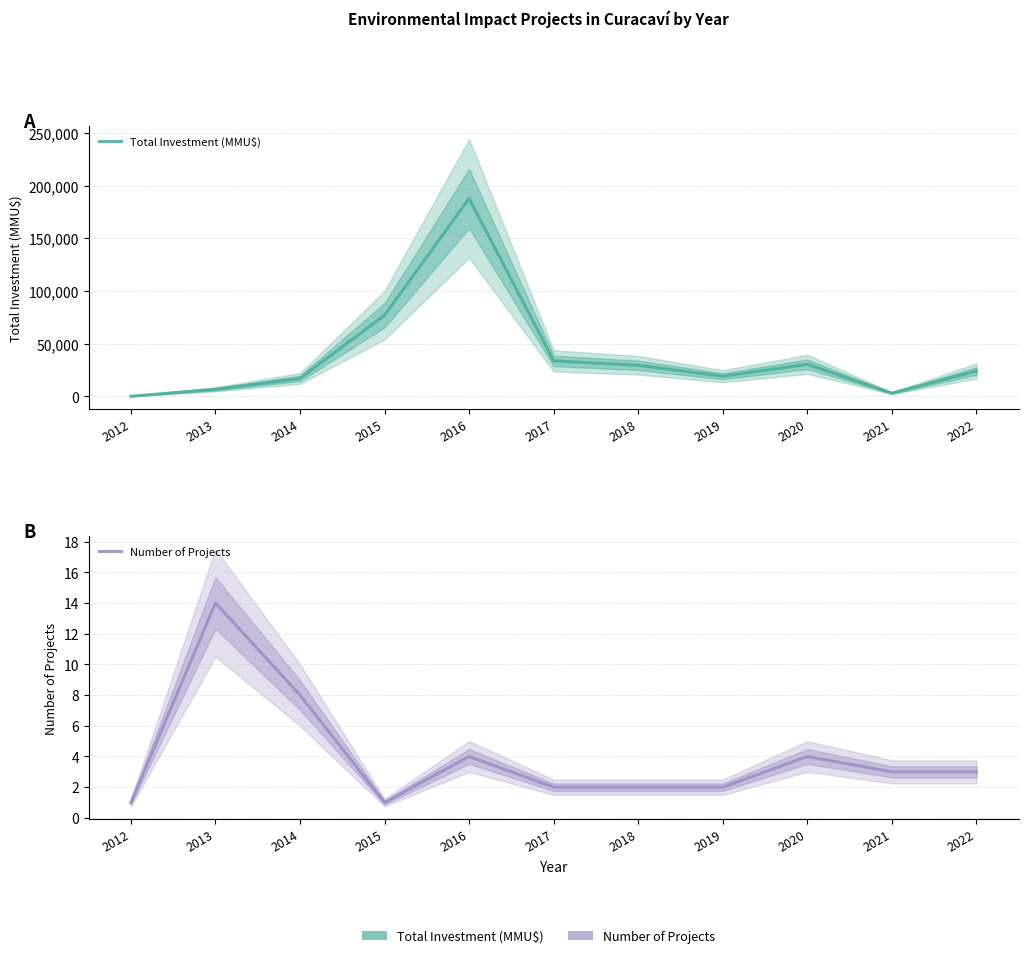

The value of Number of Projects at 2019 is 1. True or false?

False